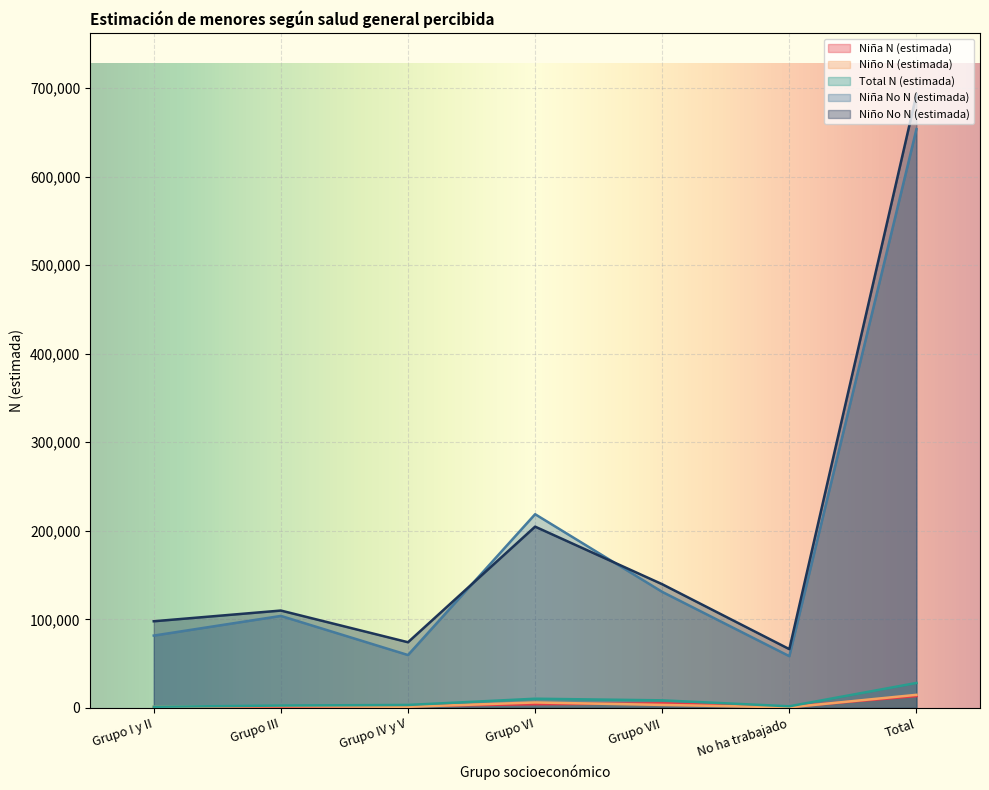

After their last crossing, which series has the higher values: Niño No N (estimada) or Niña No N (estimada)?

Niño No N (estimada)